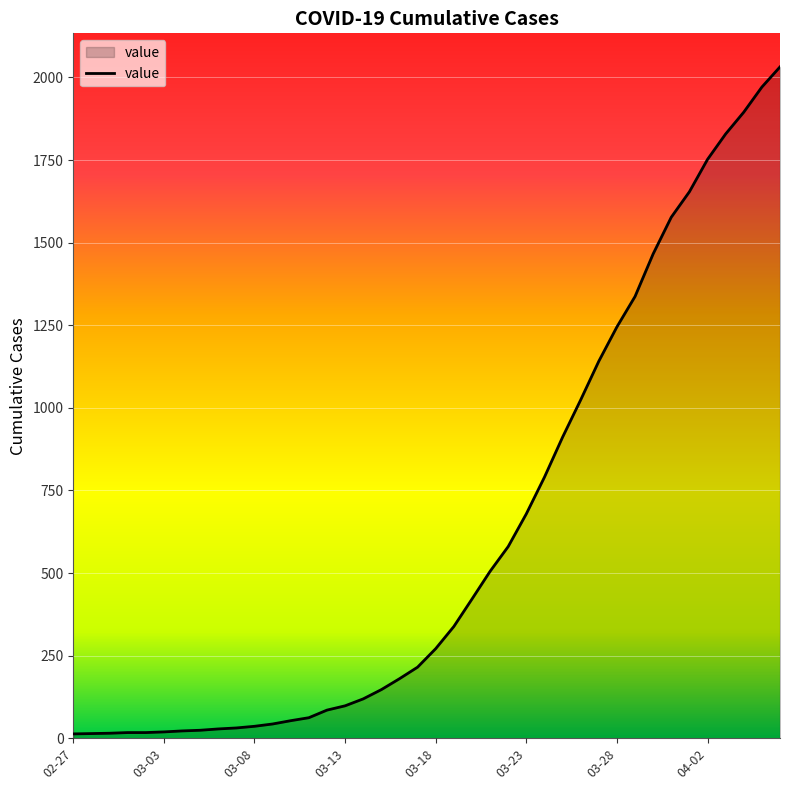

What is the difference between the maximum and minimum values?

2019